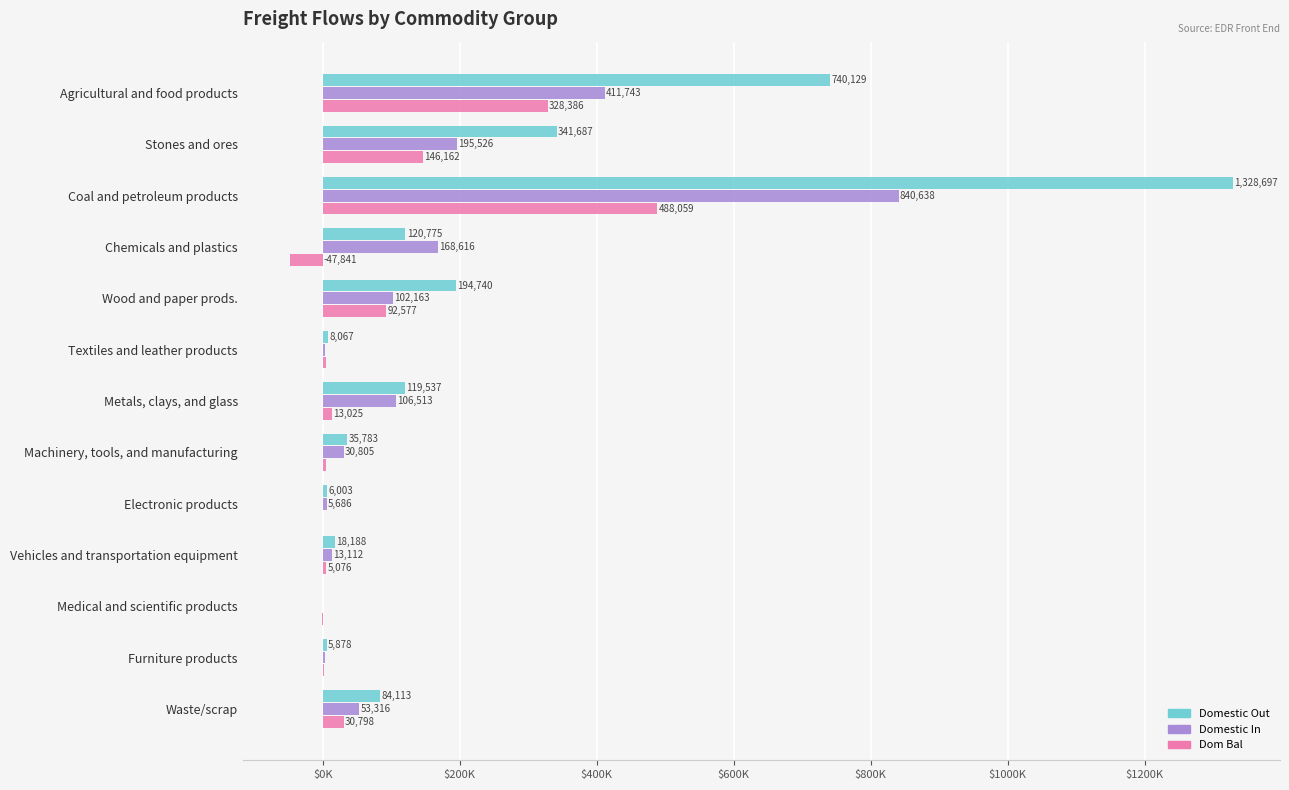

Which series has the widest spread of values?

Domestic Out